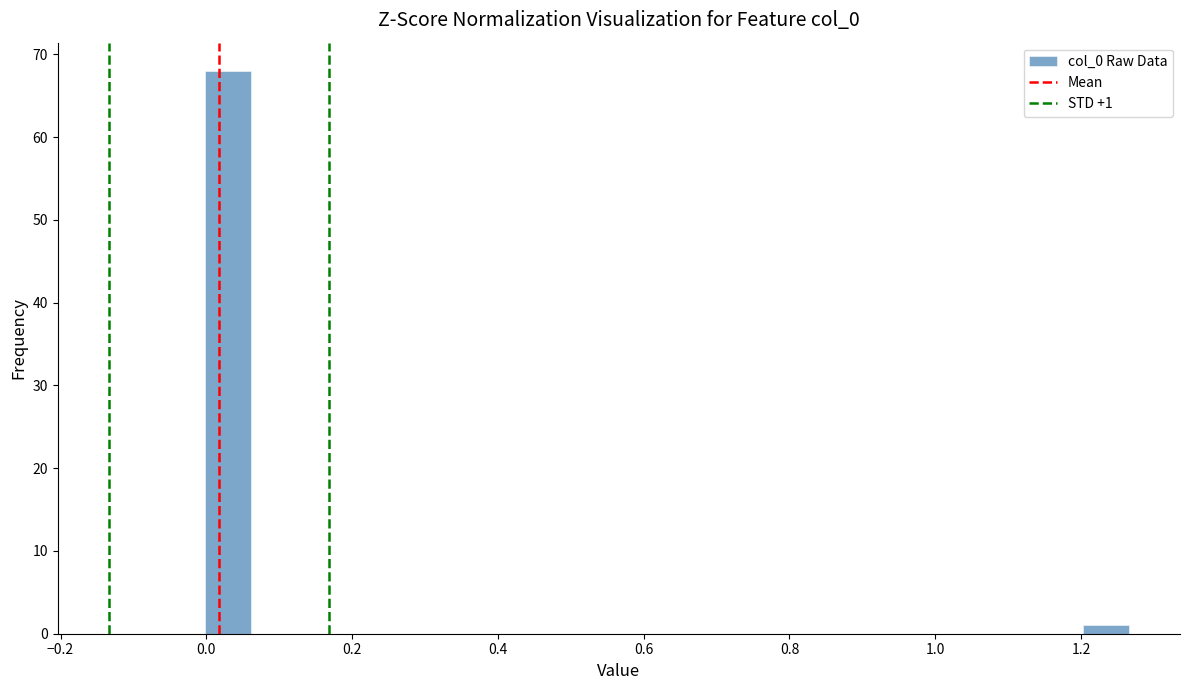

Around what value on the x-axis is the tallest bar? Give the approximate position of its centre, as read against the axis.

0.04